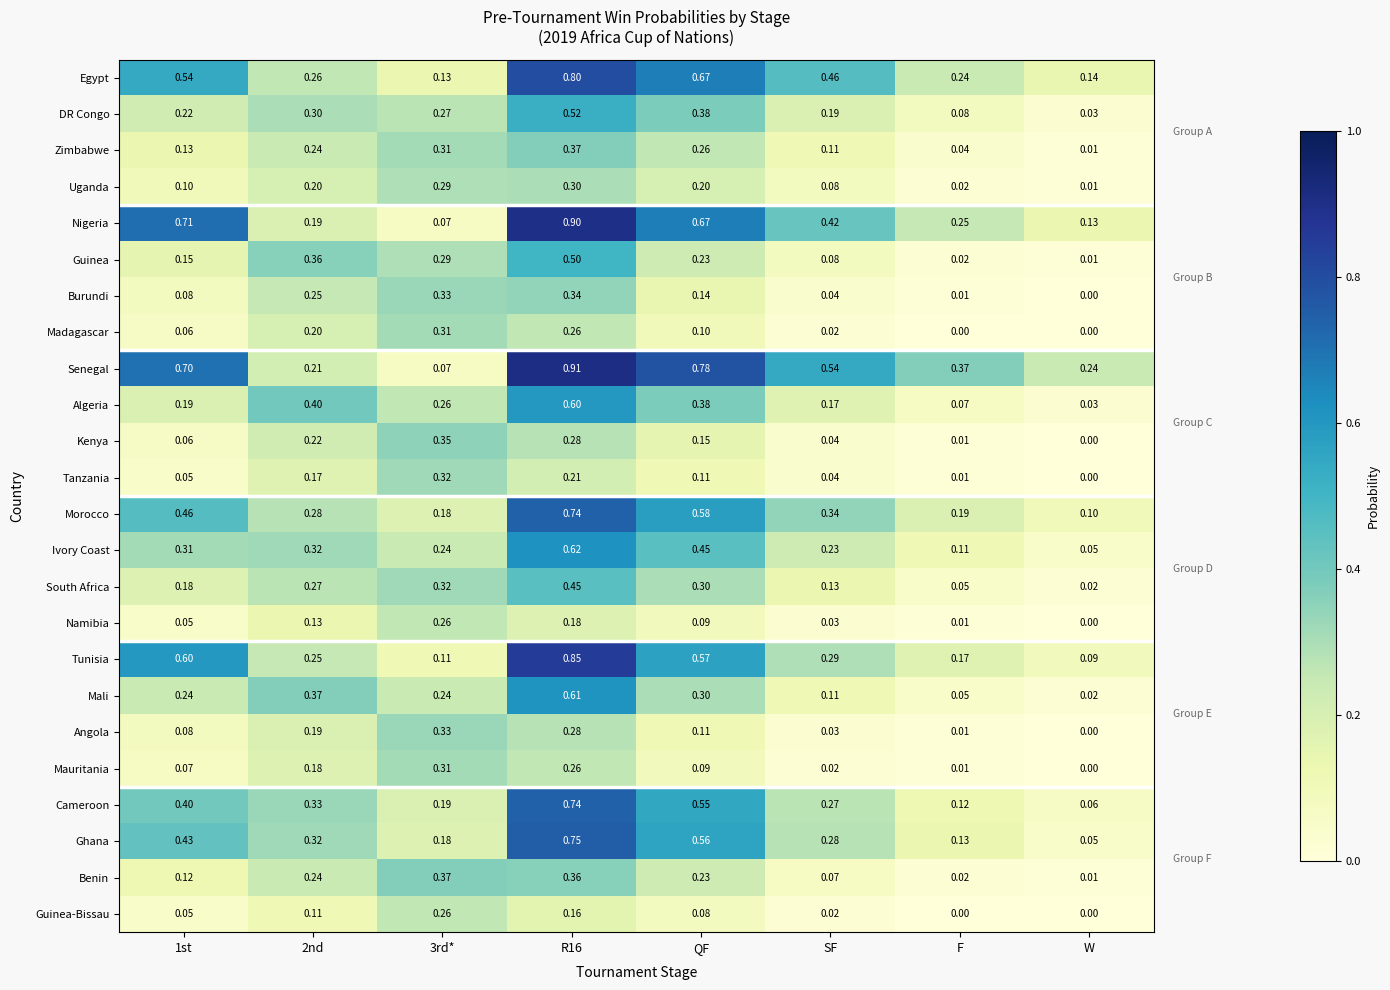

Where is Namibia nearest to the value 0?

W